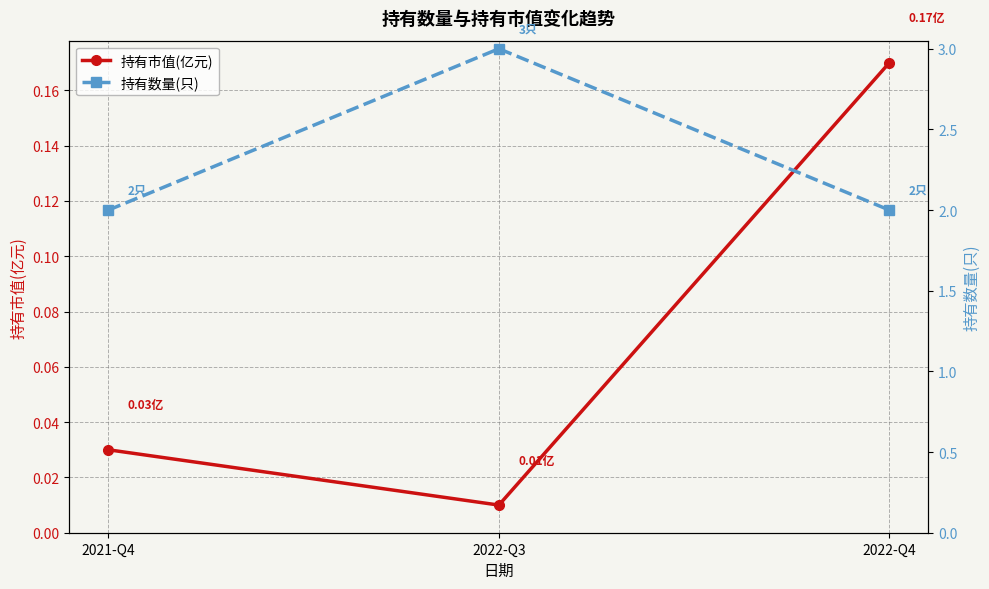

At how many categories does at least one series exceed 0?

3